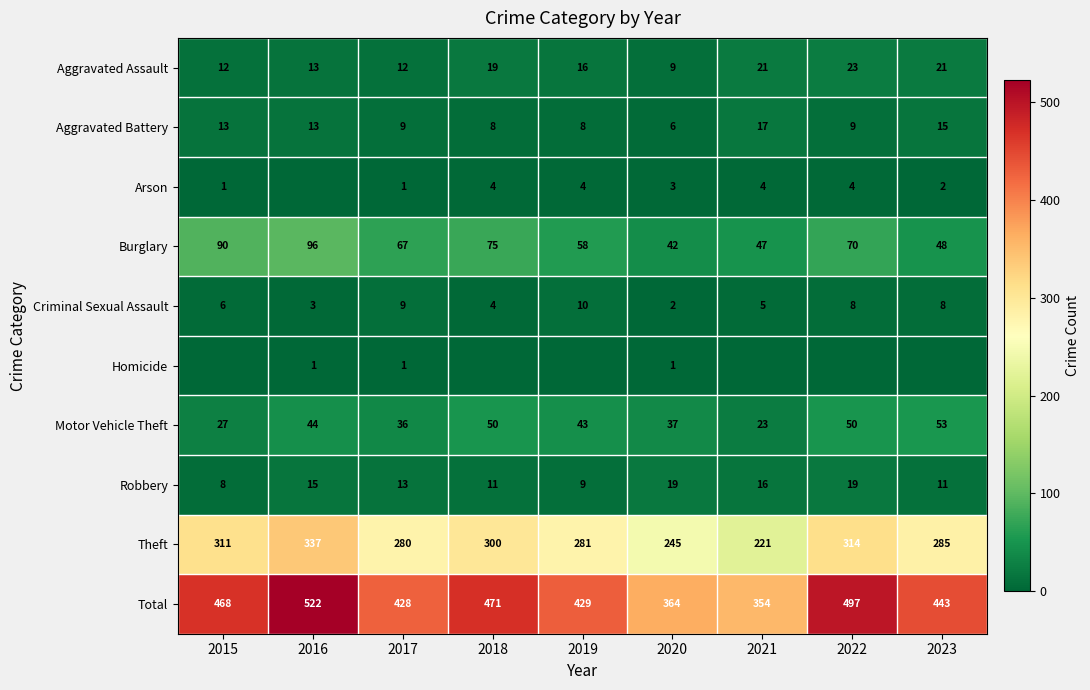

At which label does Theft reach its peak?

2016